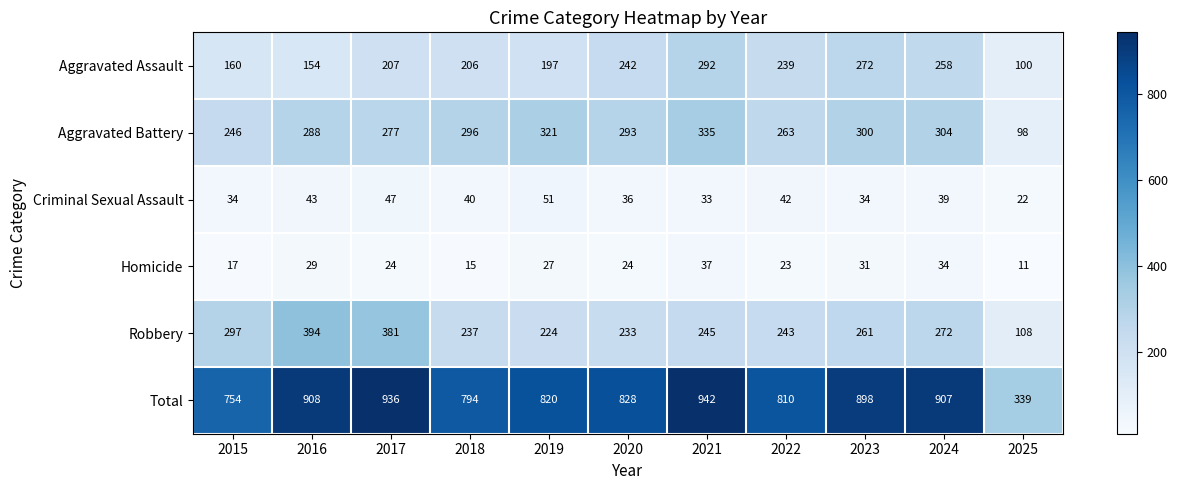

What is the average value of the Criminal Sexual Assault series?

38